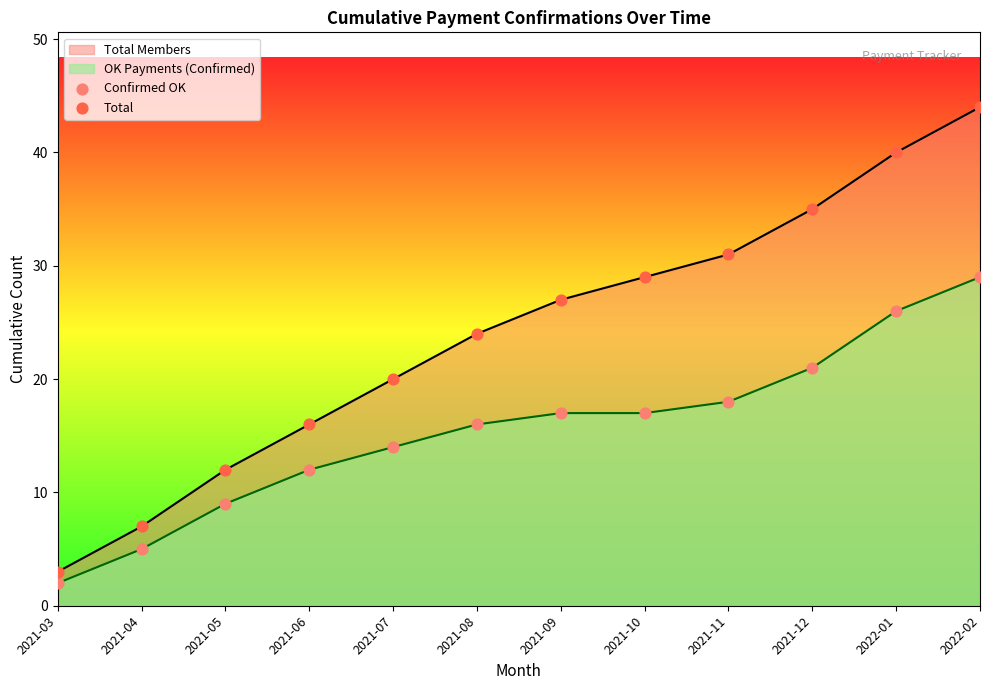

What is the total value across all series at 2021-10?

46